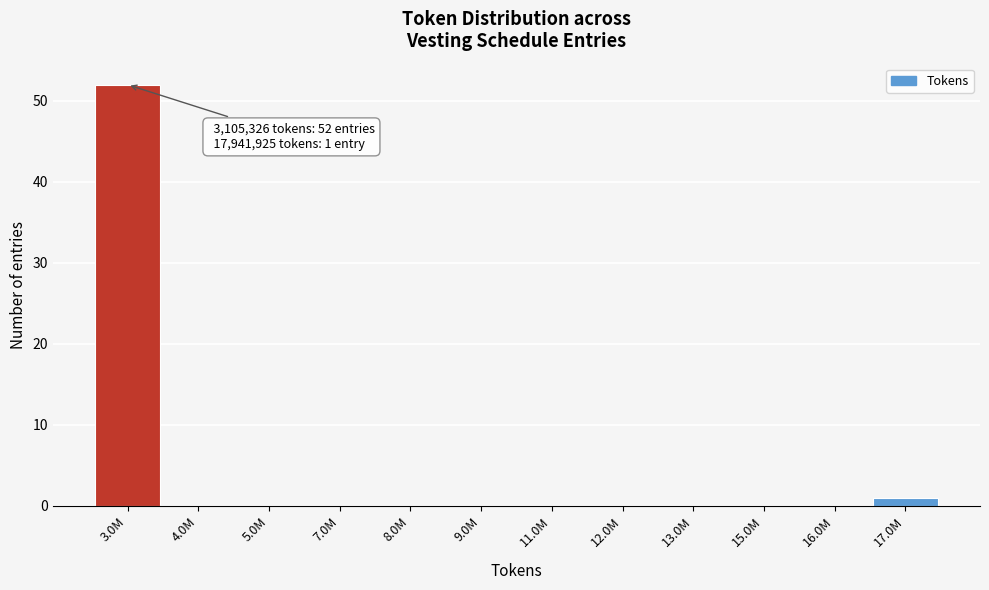

Reading left to right, transcribe all the data shown in this chart.

3.0M=52	4.0M=0	5.0M=0	7.0M=0	8.0M=0	9.0M=0	11.0M=0	12.0M=0	13.0M=0	15.0M=0	16.0M=0	17.0M=1